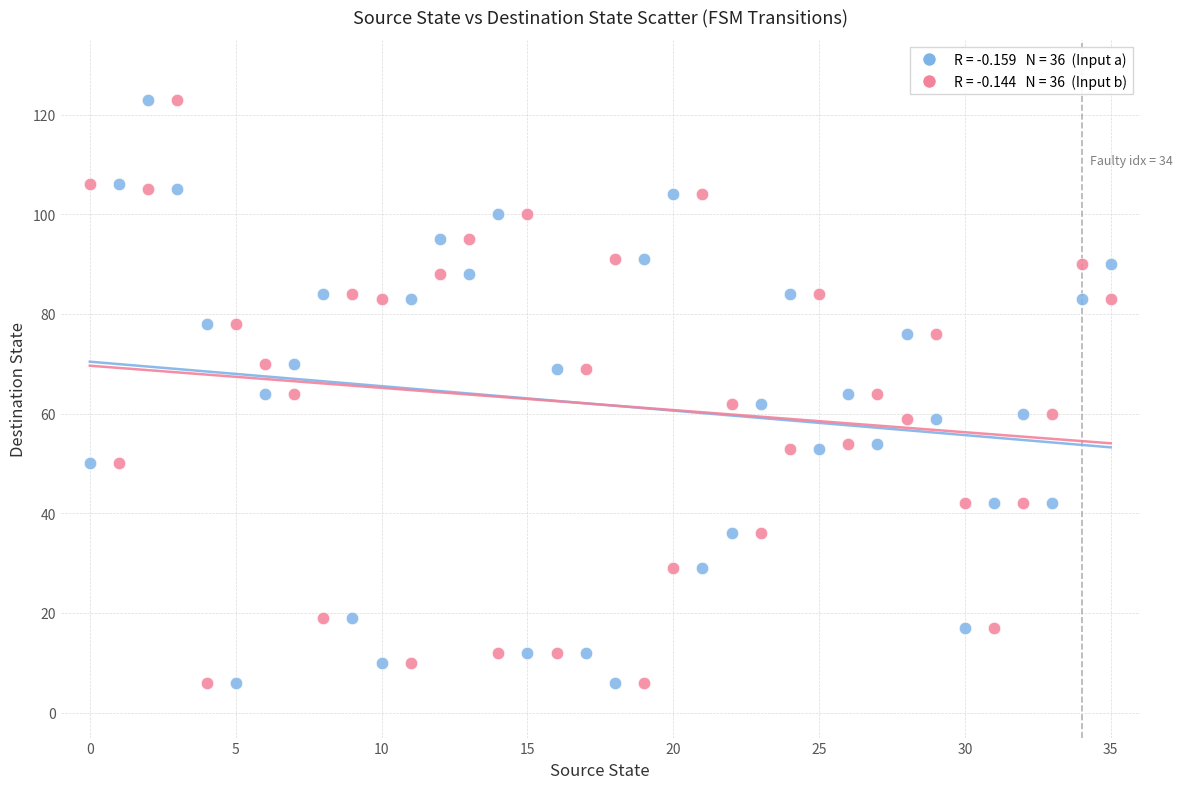

Count the number of points in this scatter plot.

72